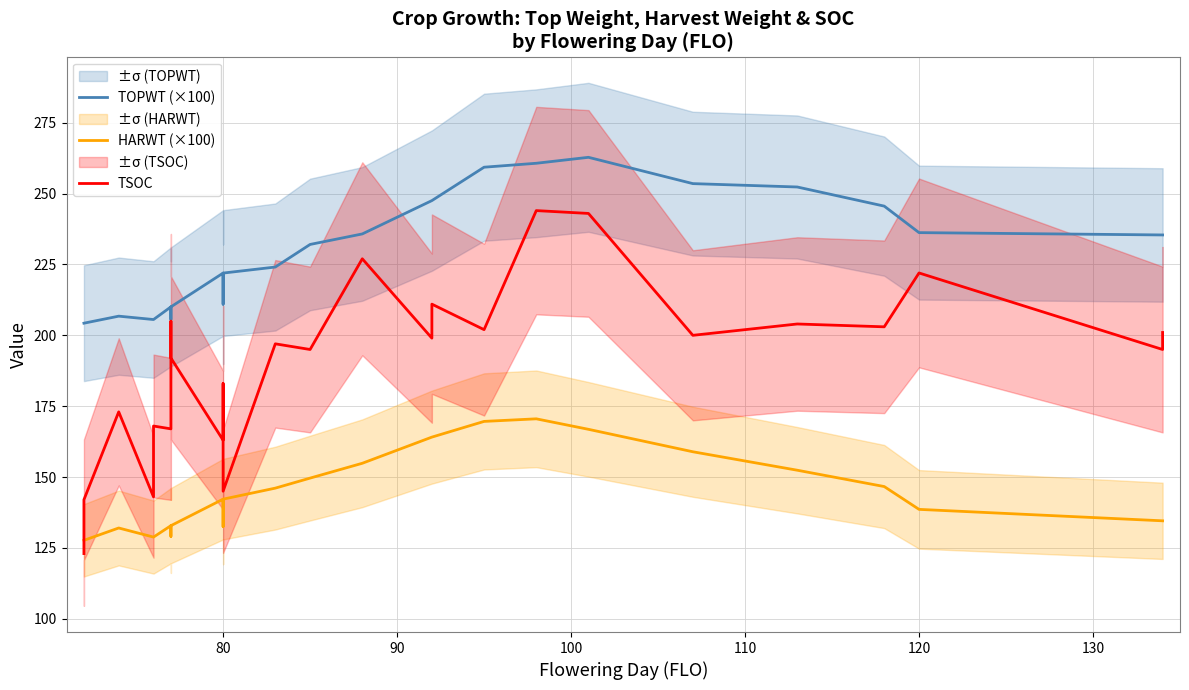

Which series has the largest total across all categories?

TOPWT (×100)